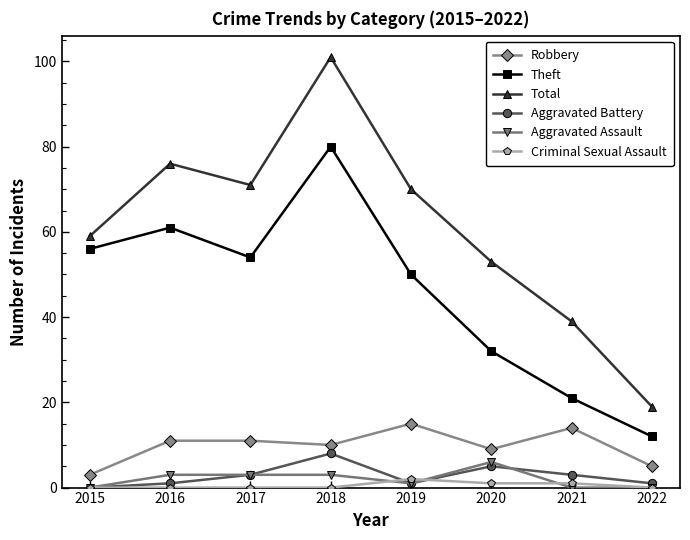

At how many categories does at least one series exceed 80?

1